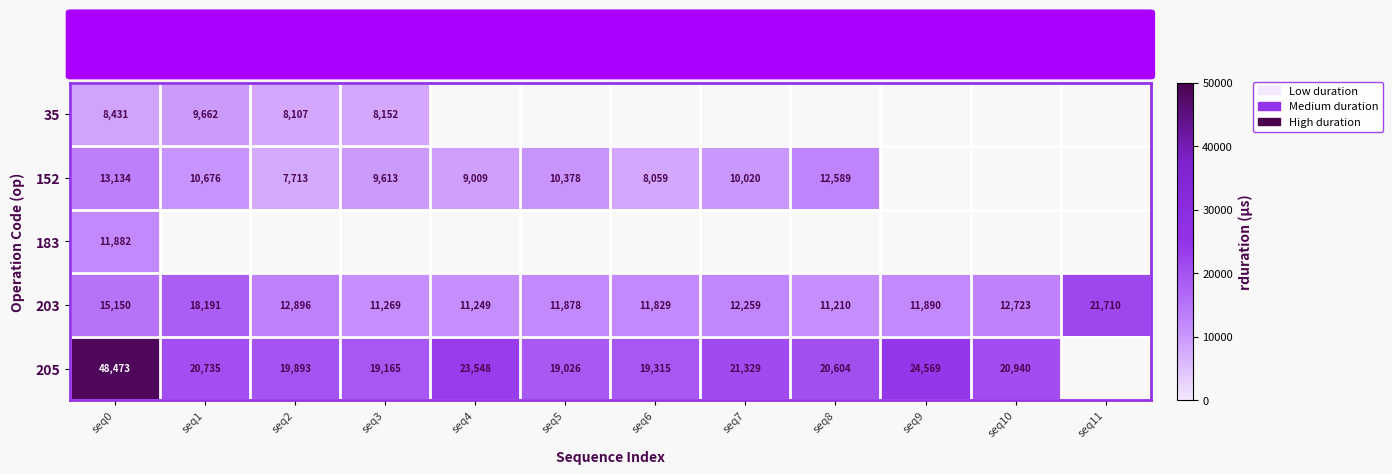

Is it true that 152 equals 12589 at seq8?

True